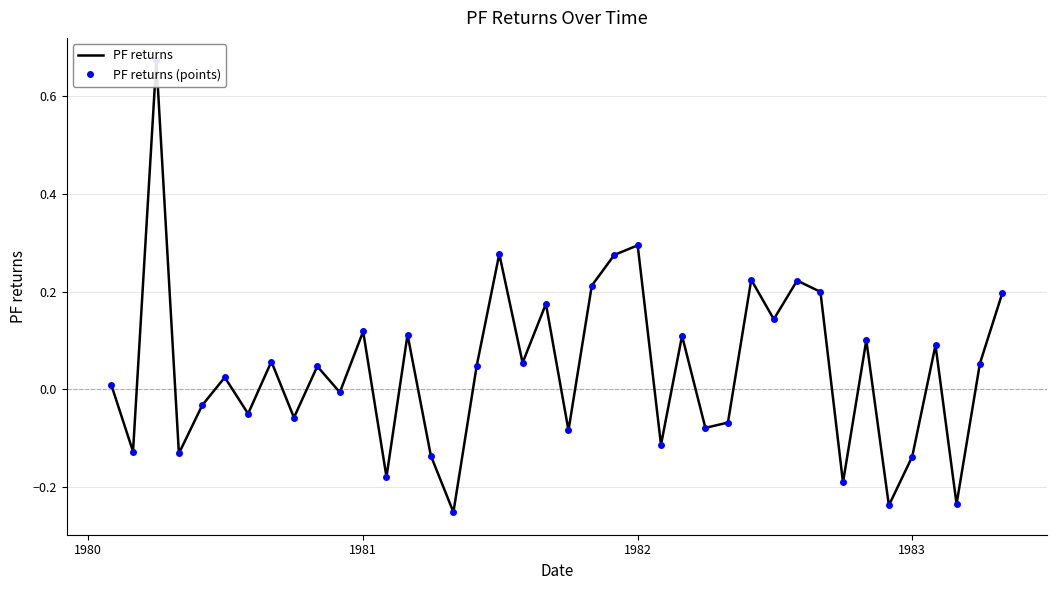

True or false: PF returns (points) has more than 1 points higher than both neighbors.

True